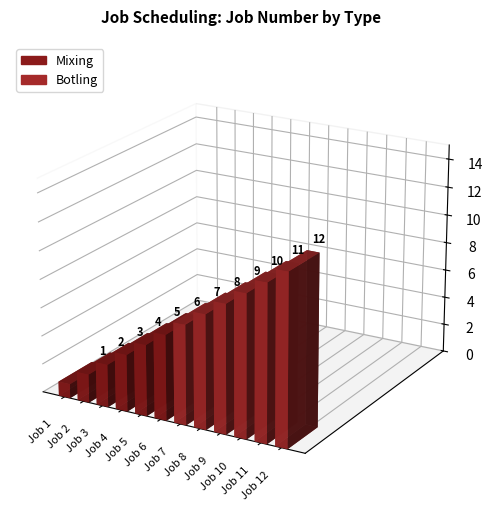

What is the minimum value shown in the chart?

1